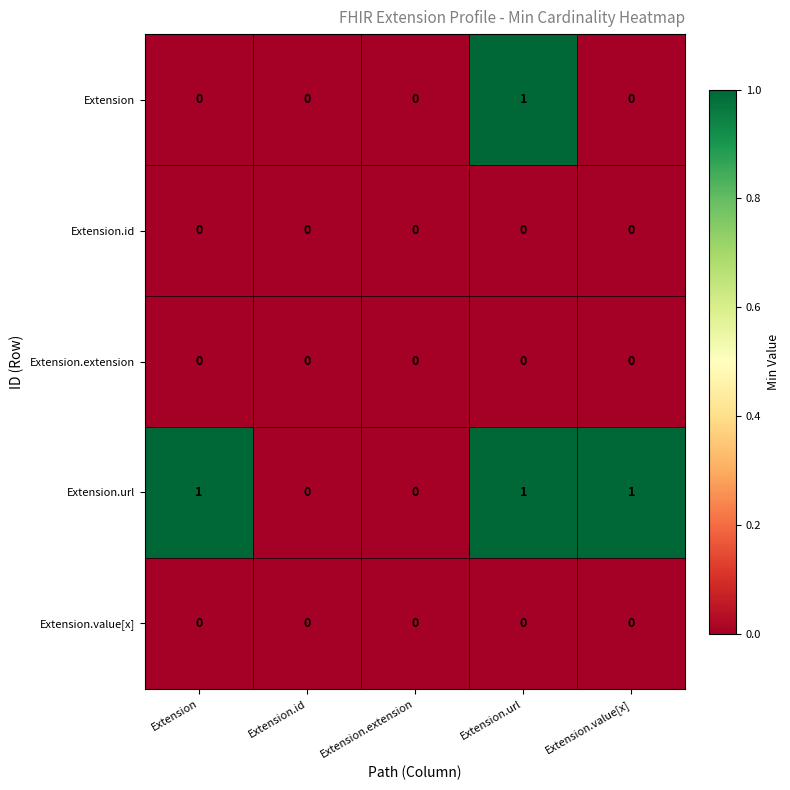

True or false: Extension.id has a value of 0 at Extension.value[x].

True